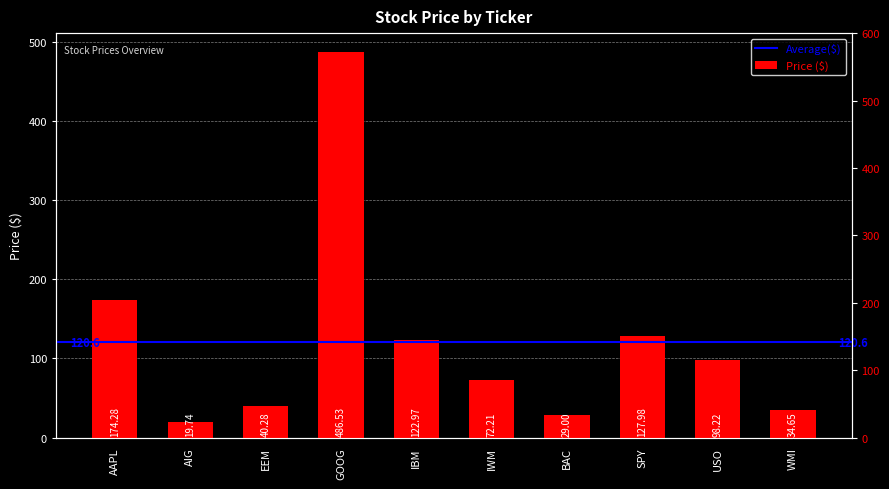

Is it true that the value at EEM is 40.3?

True